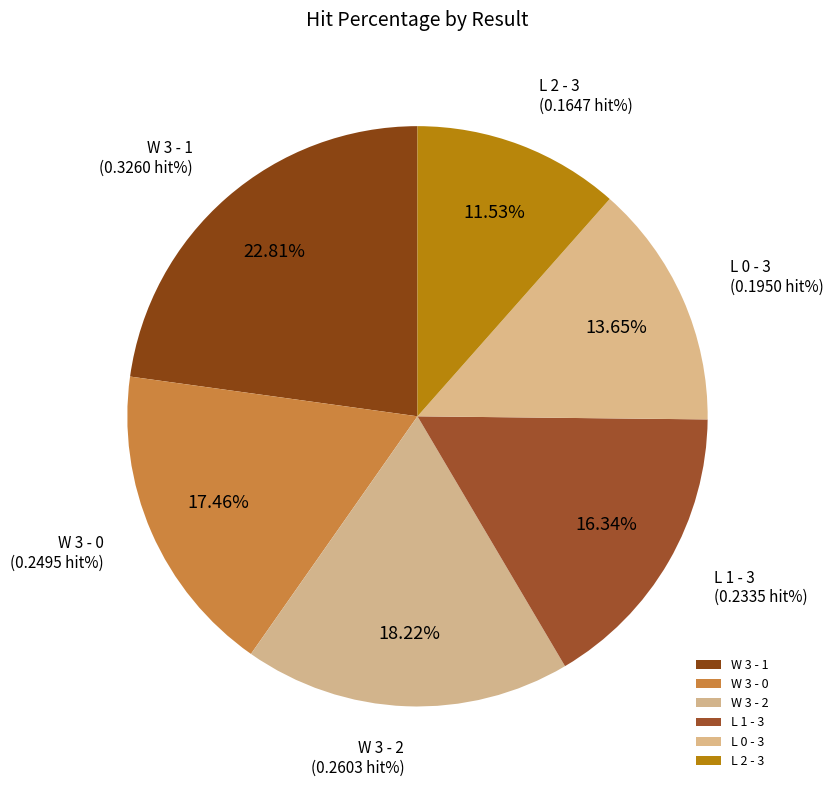

Which category has the biggest portion of the pie?

W 3 - 1